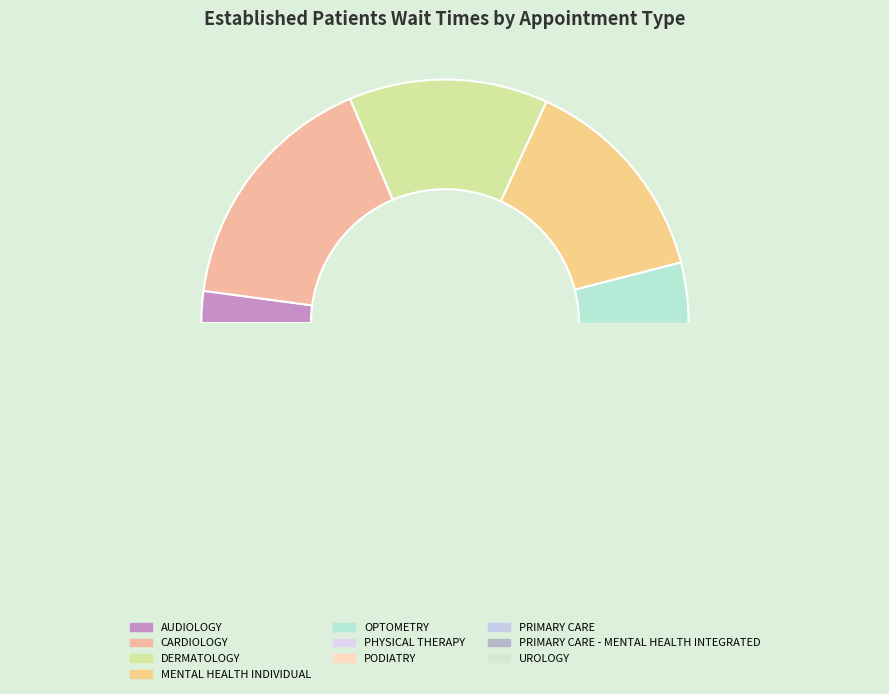

Is there any slice that represents more than half of the pie?

No